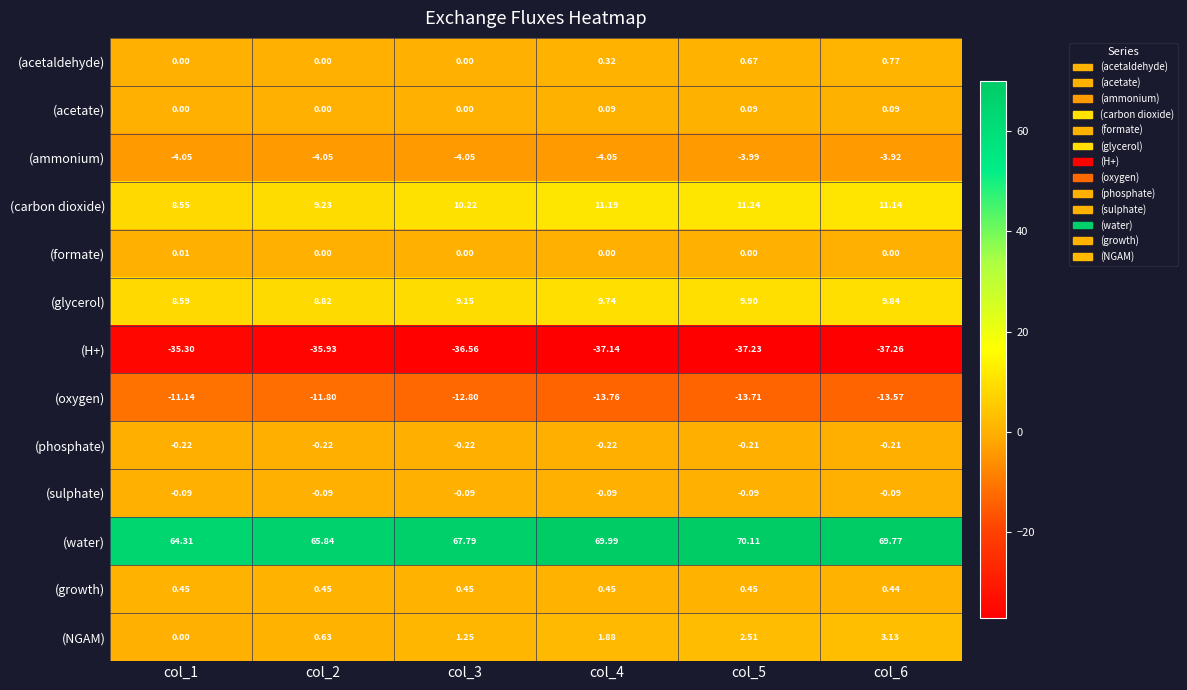

Which series has the widest spread of values?

(water)